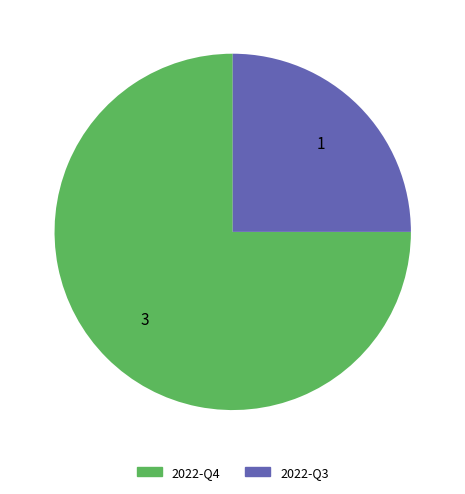

The 2022-Q4 slice represents 81% of the pie. True or false?

False